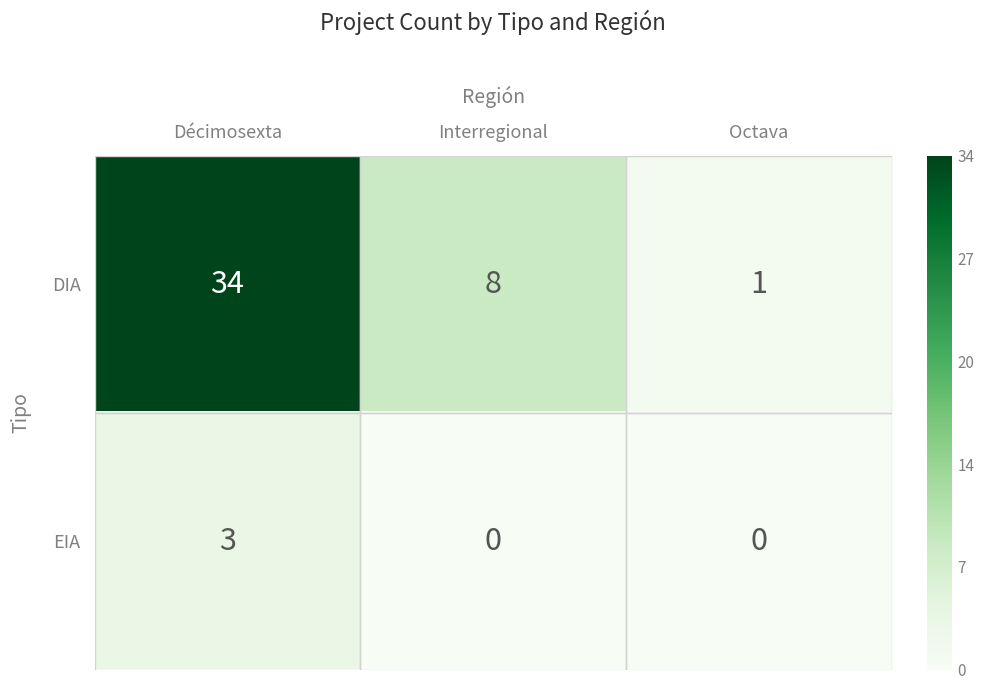

At which label does EIA reach its peak?

Décimosexta